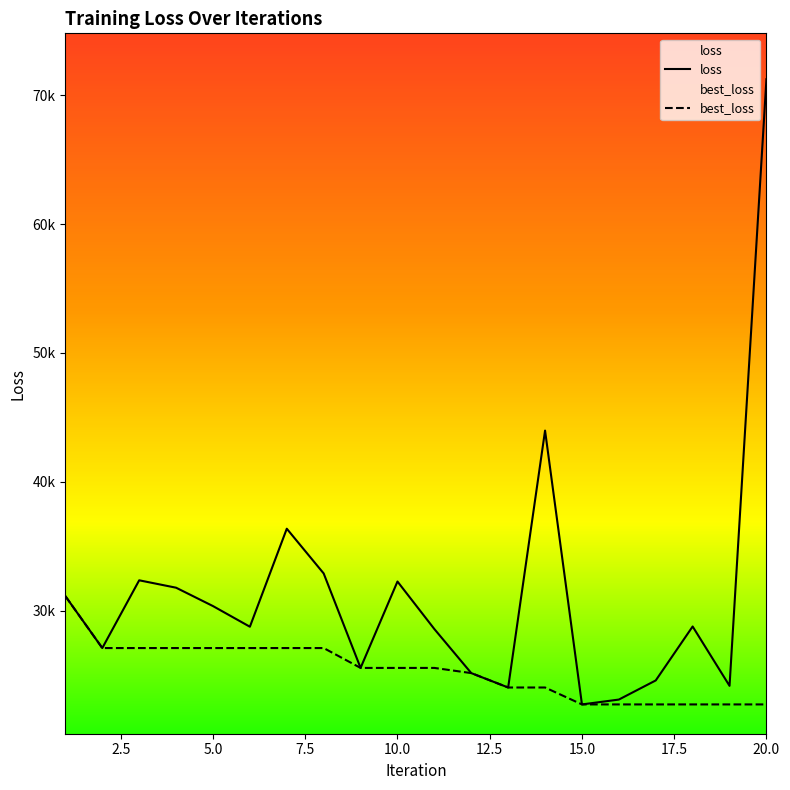

In loss, how many points are lower than both neighbors (excluding endpoints)?

6